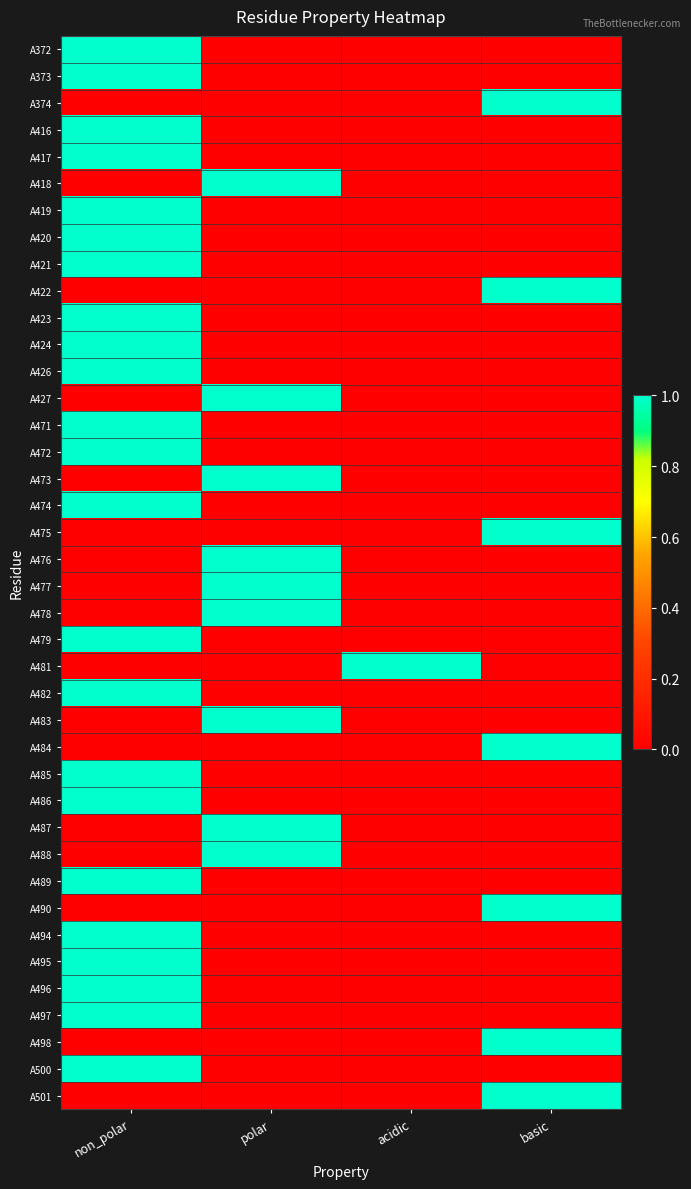

At which category does the chart reach its peak across all series?

non_polar